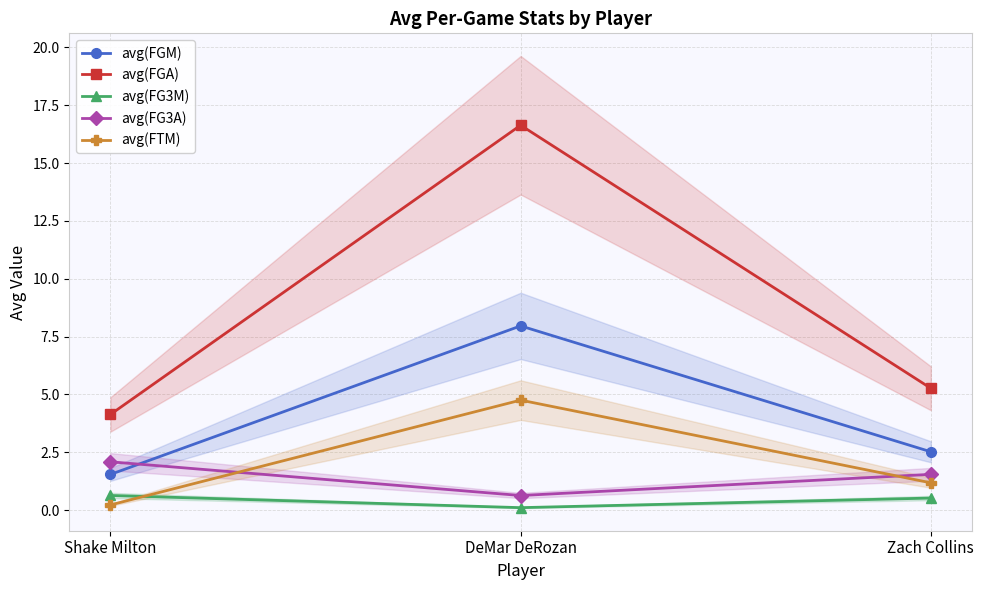

List the labels in order of avg(FGA) value, largest first.

DeMar DeRozan, Zach Collins, Shake Milton